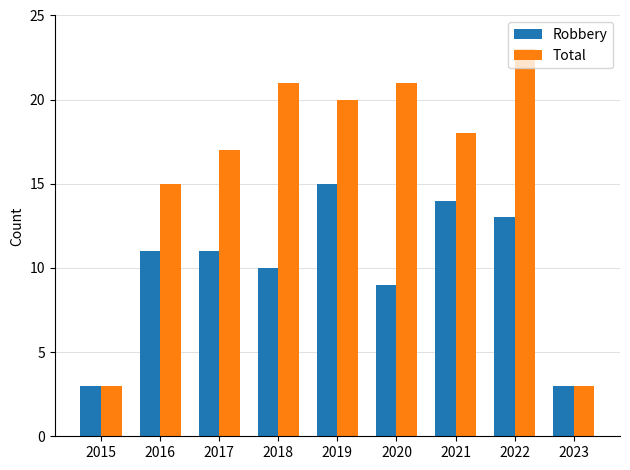

Reading left to right, extract all data points from this chart.

Robbery: 2015=3	2016=11	2017=11	2018=10	2019=15	2020=9	2021=14	2022=13	2023=3
Total: 2015=3	2016=15	2017=17	2018=21	2019=20	2020=21	2021=18	2022=23	2023=3